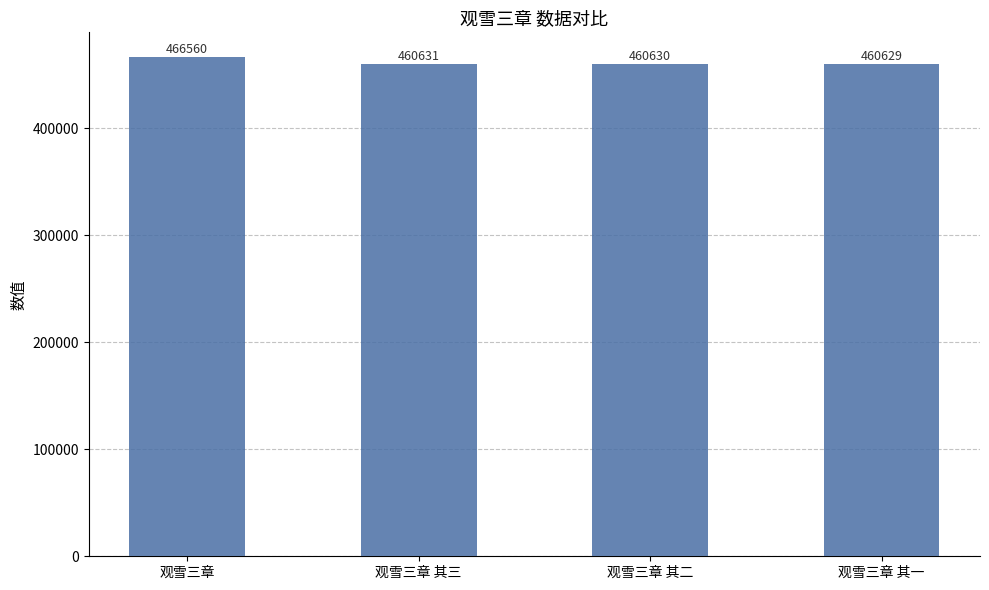

How many bars are there in total?

4